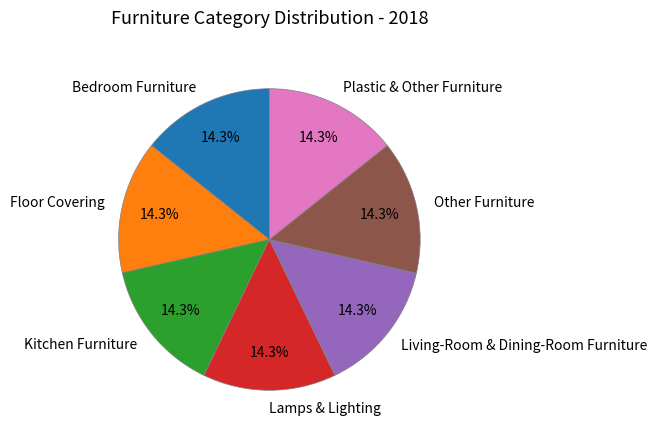

What percentage do Bedroom Furniture and Other Furniture together represent?

28.6%